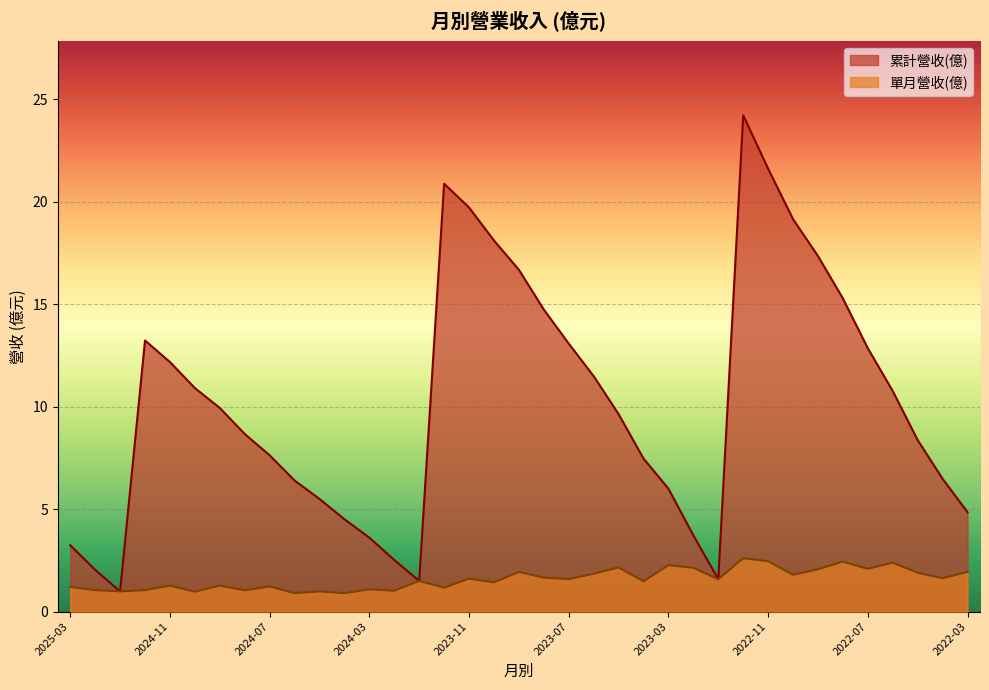

Which has a higher value, 2024-01 or 2022-03?

2022-03